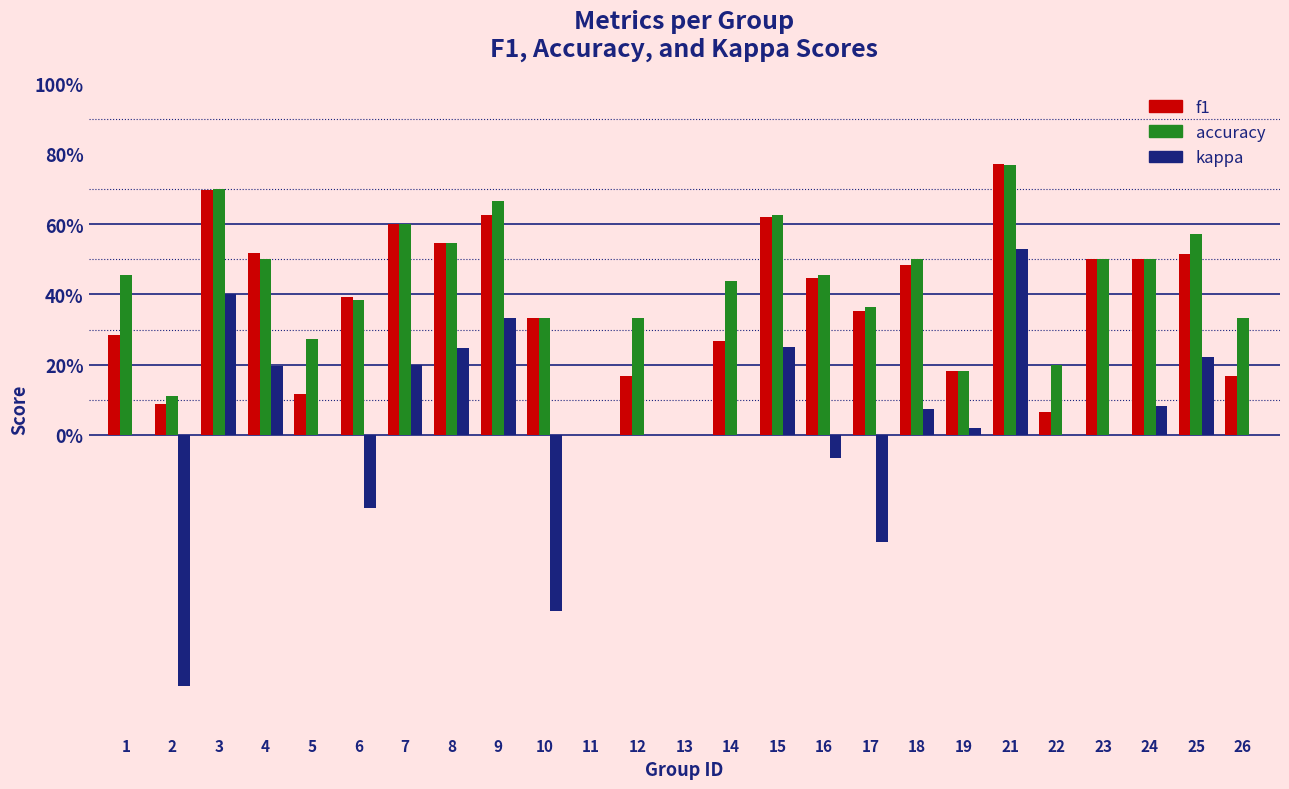

True or false: f1 has a value of 0.3 at 13.

False